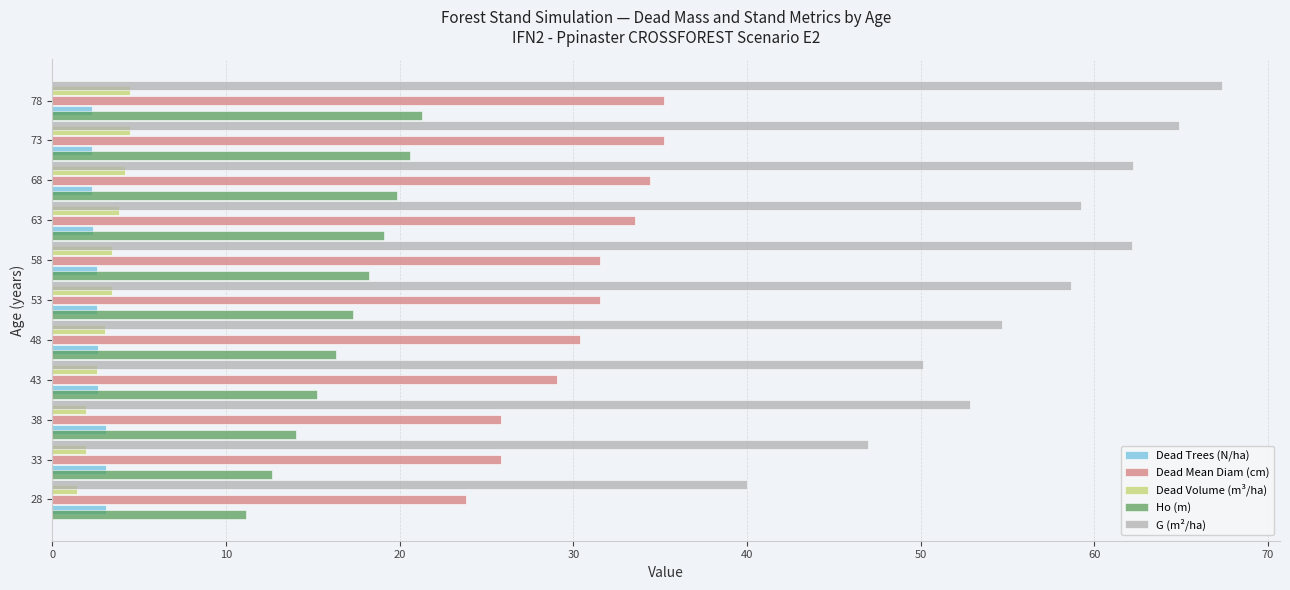

What is the average value of the Dead Volume (m³/ha) series?

3.1